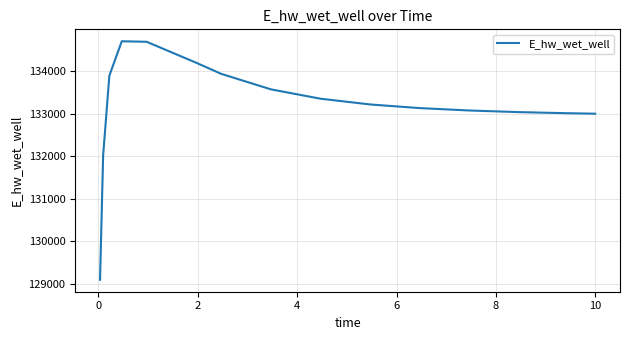

What is the smallest value displayed?

129097.4